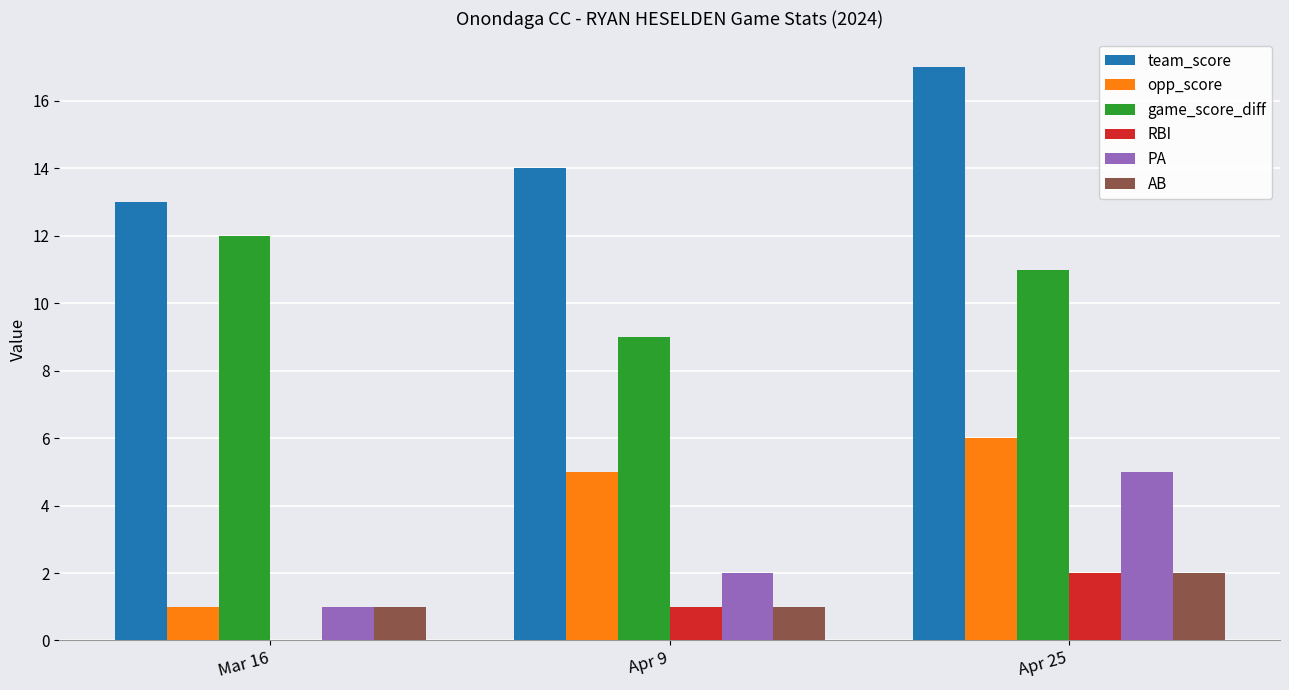

Reading left to right, extract all data points from this chart.

team_score: 13	14	17
opp_score: 1	5	6
game_score_diff: 12	9	11
RBI: 0	1	2
PA: 1	2	5
AB: 1	1	2